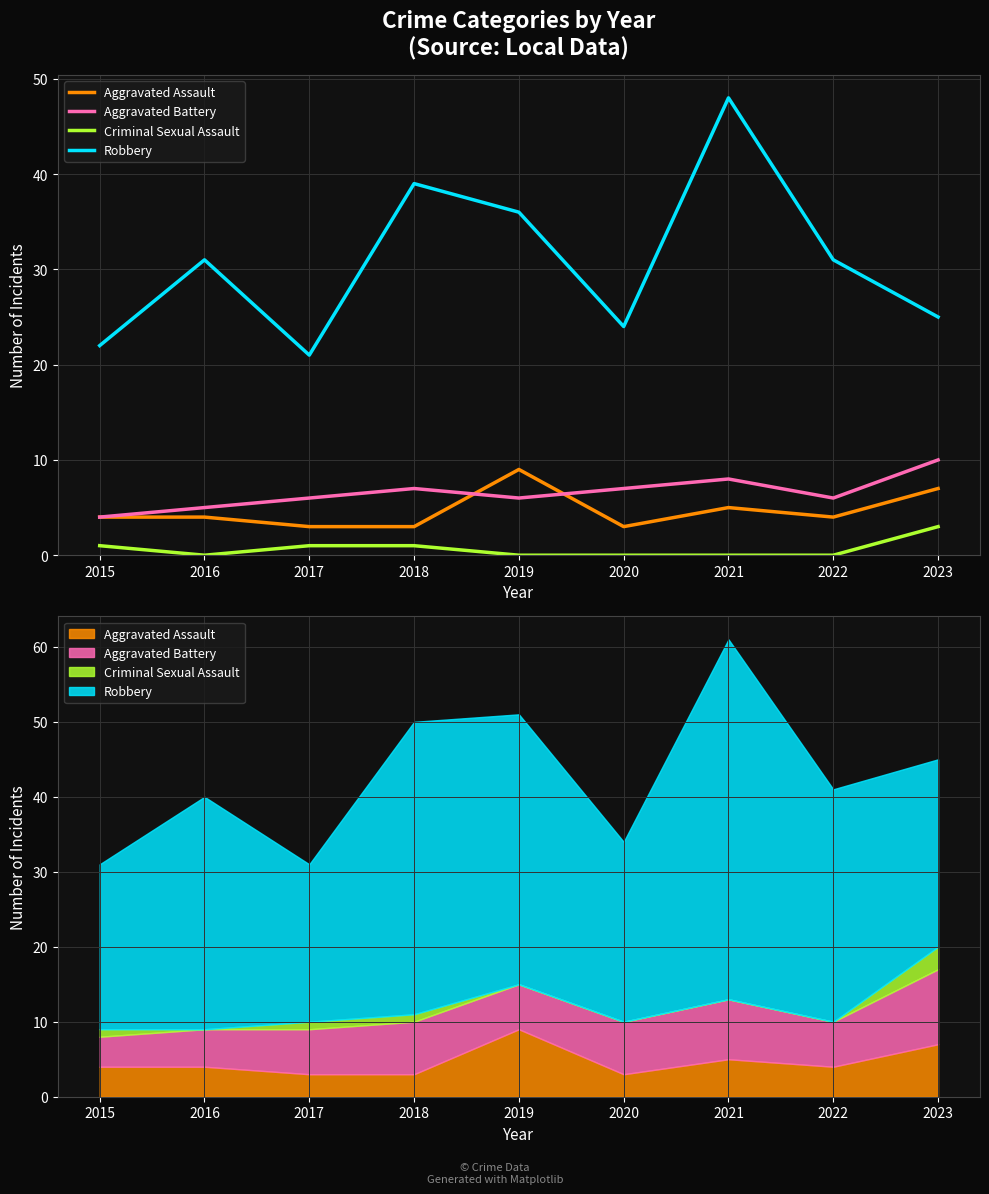

What is the value of the Robbery point at the 5th from the left?

36